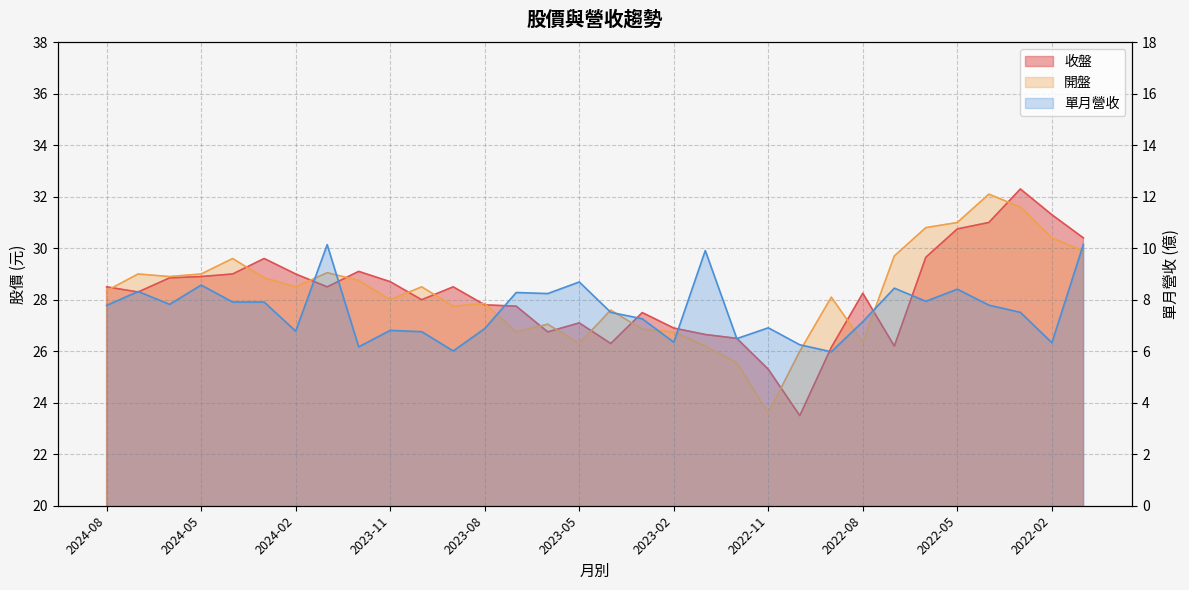

What is the maximum value for 開盤?

32.1